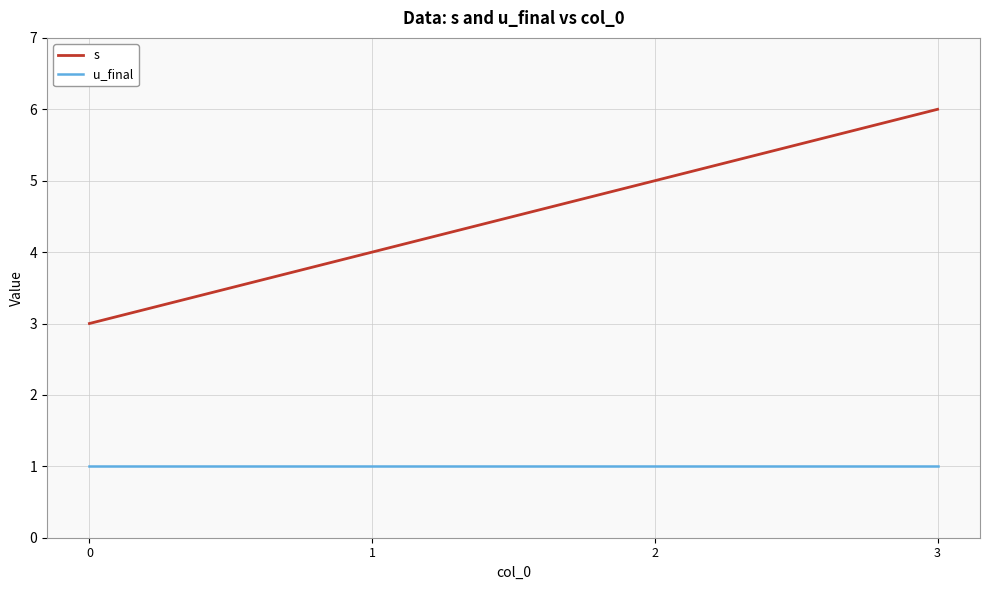

What is the sum of the s values at 2 and 0?

8